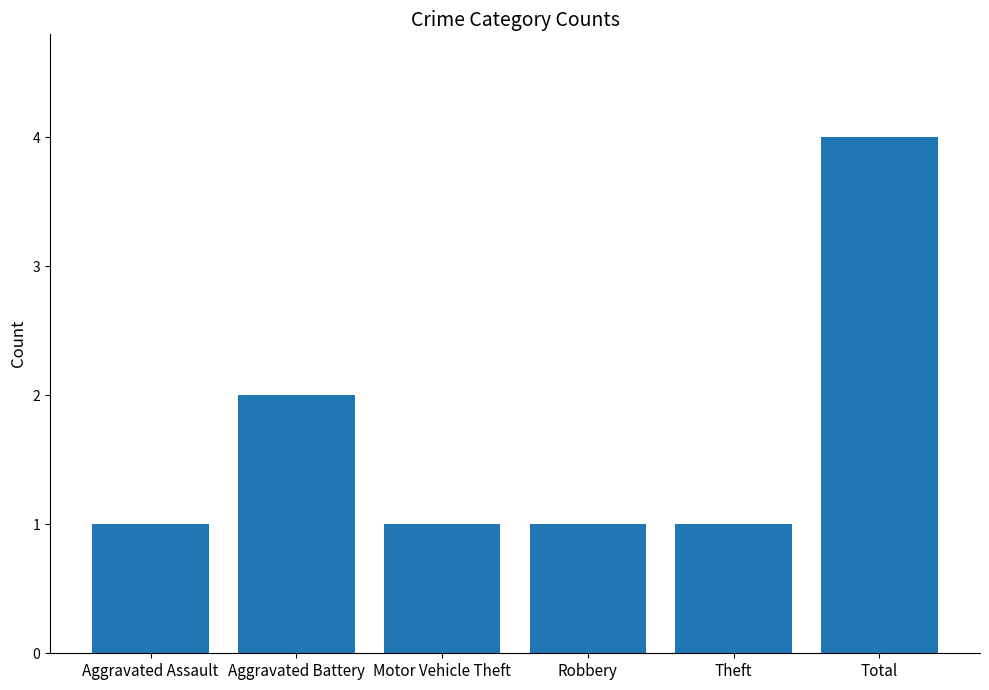

What is the difference between the maximum and minimum values?

3